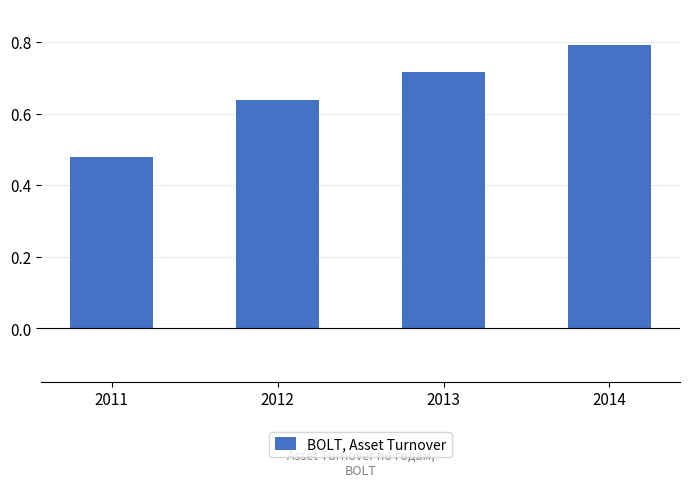

List the labels in order of value, largest first.

2014, 2013, 2012, 2011